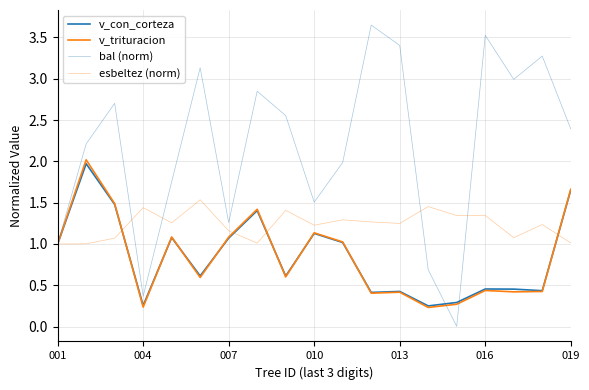

Does the chart display data point markers on the line(s)?

No